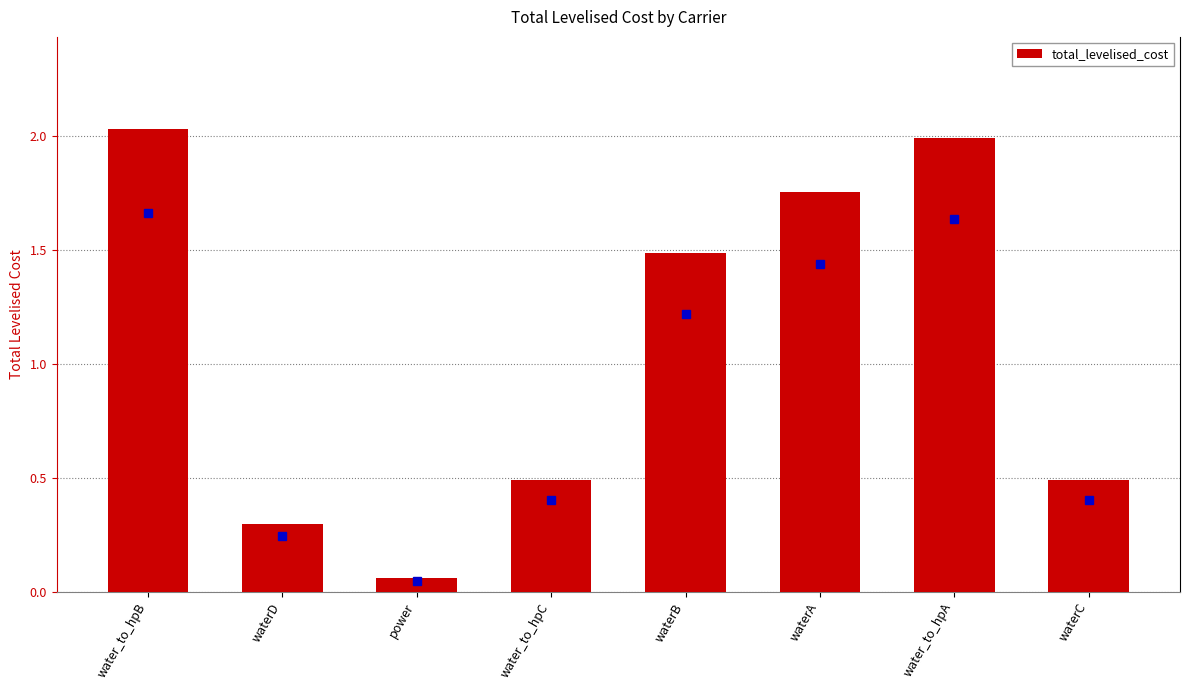

True or false: the data shows 1.5 at waterB.

True